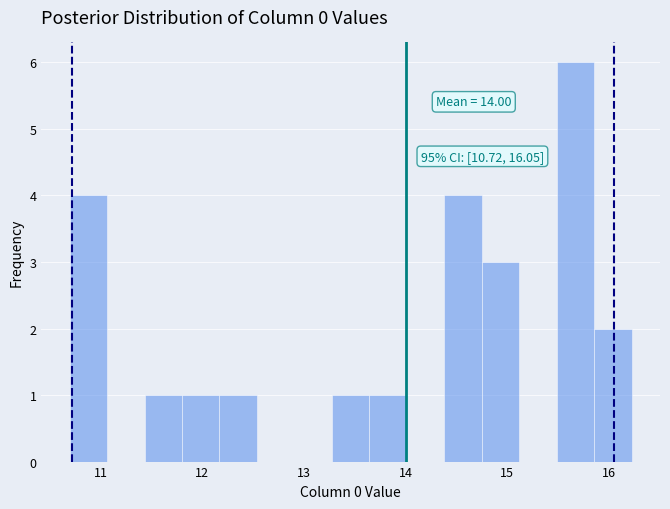

Around what value on the x-axis is the tallest bar? Give the approximate position of its centre, as read against the axis.

15.7